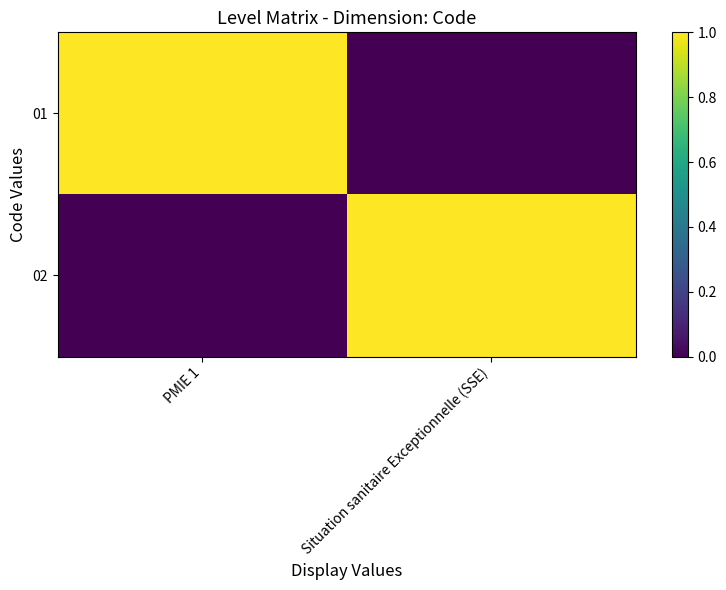

Between PMIE 1 and Situation sanitaire Exceptionnelle (SSE), which series saw the biggest shift?

01